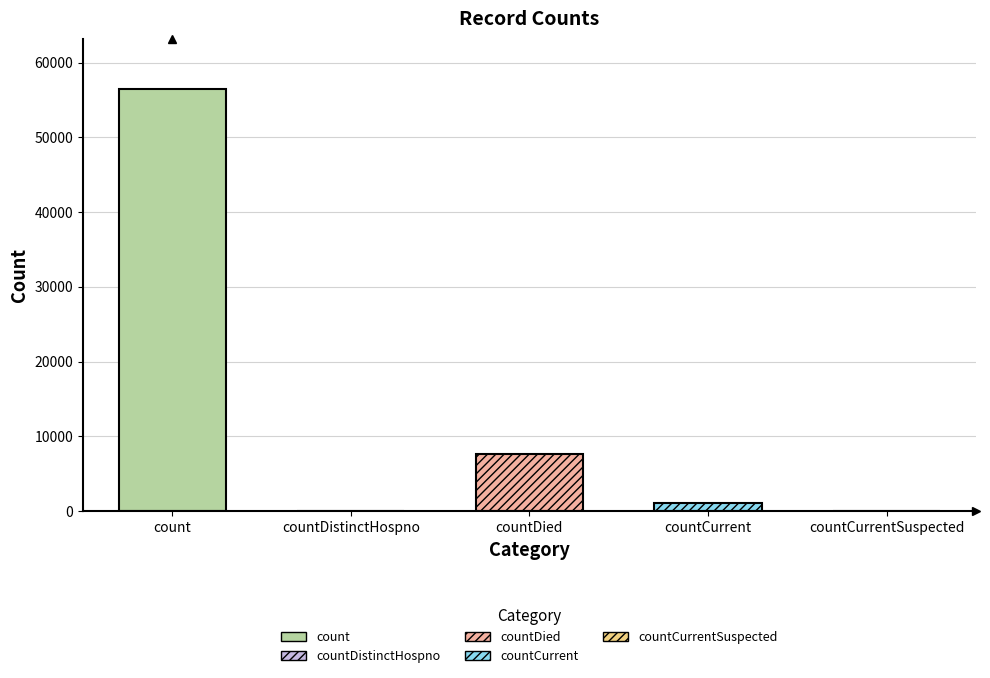

Are the bars horizontal?

No